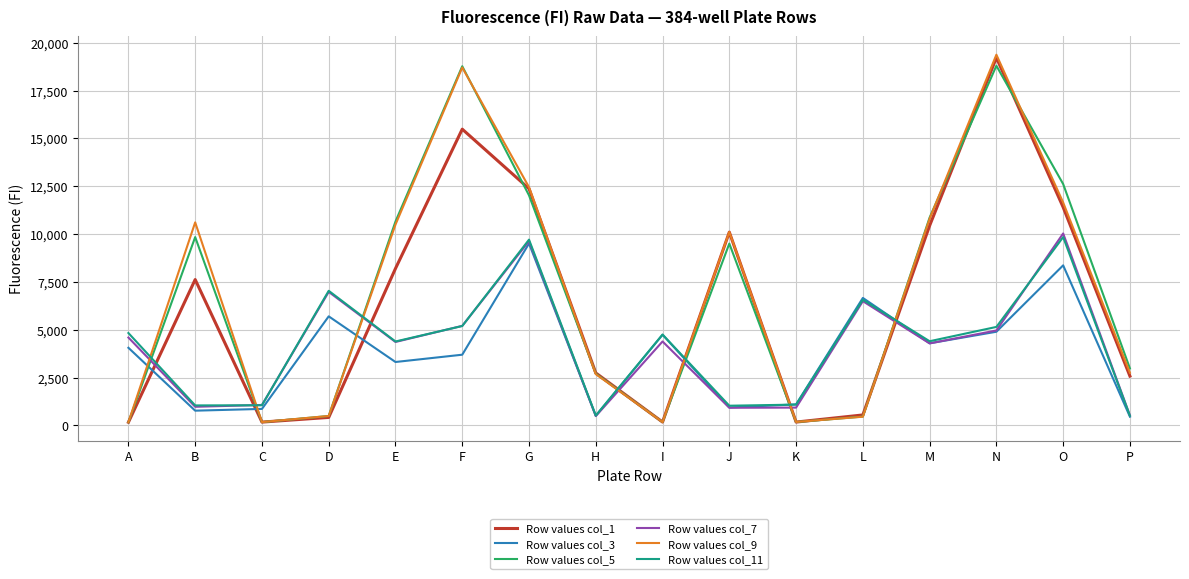

Between which two adjacent categories do Row values col_7 and Row values col_1 first intersect?

A and B